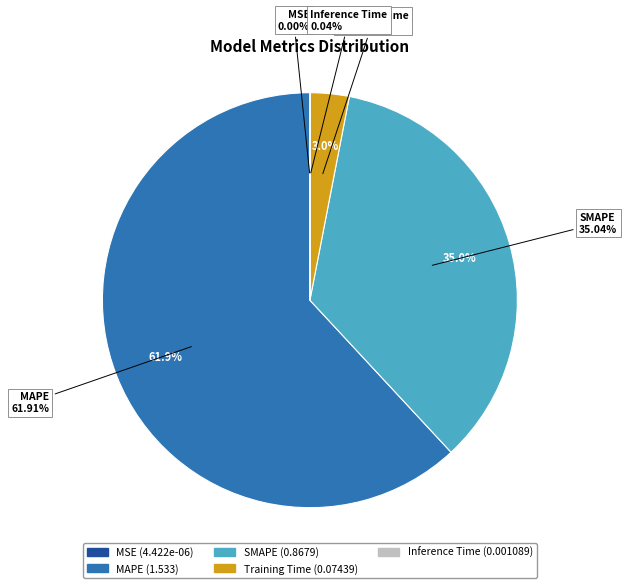

Between SMAPE and MAPE, which is larger?

MAPE